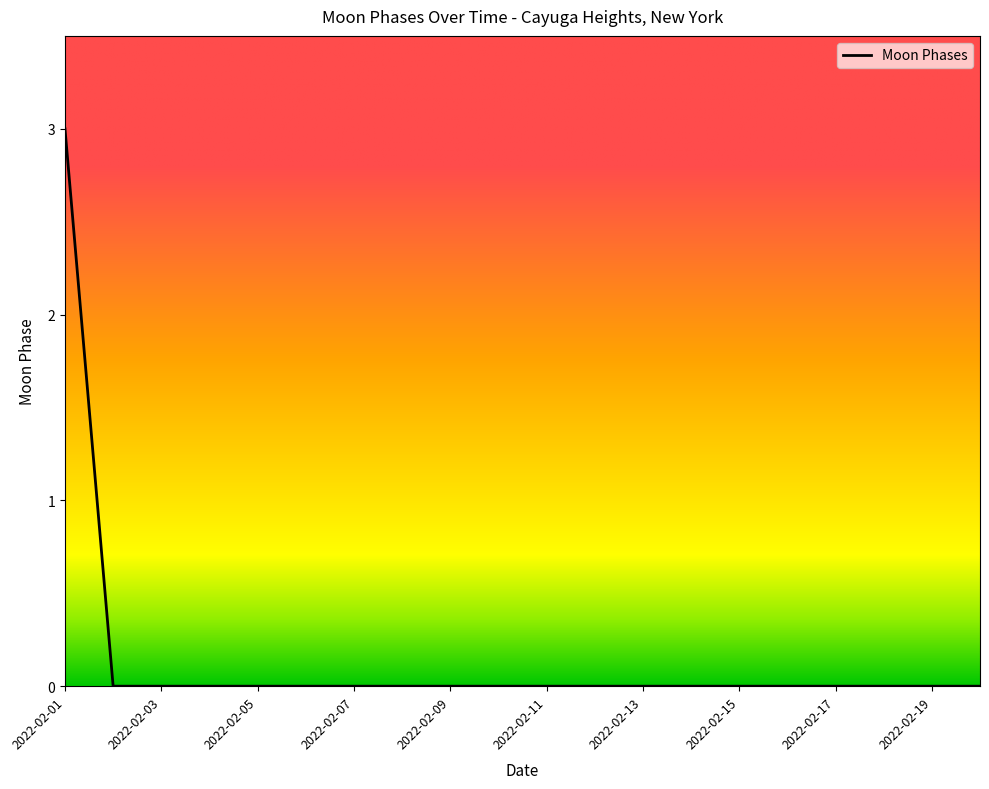

Does the chart display data point markers on the line(s)?

No